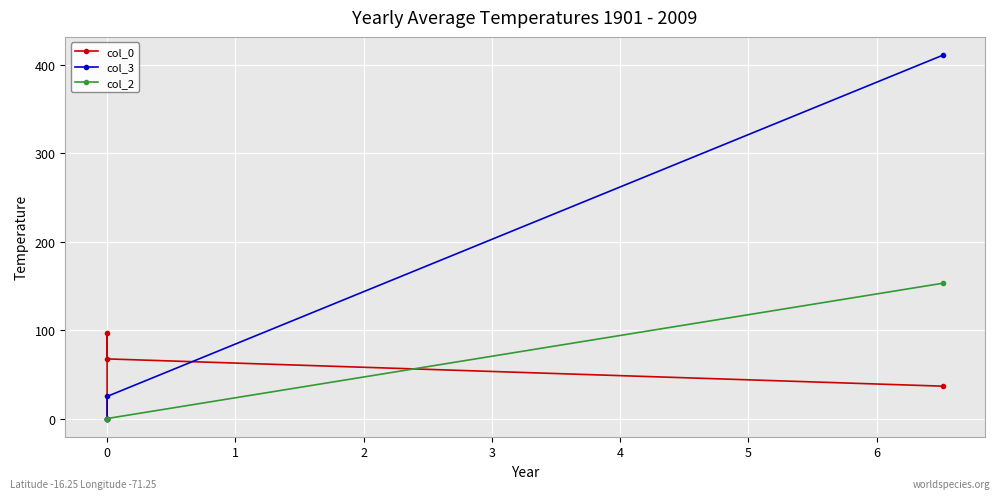

How many intersections are there between col_0 and col_2?

1